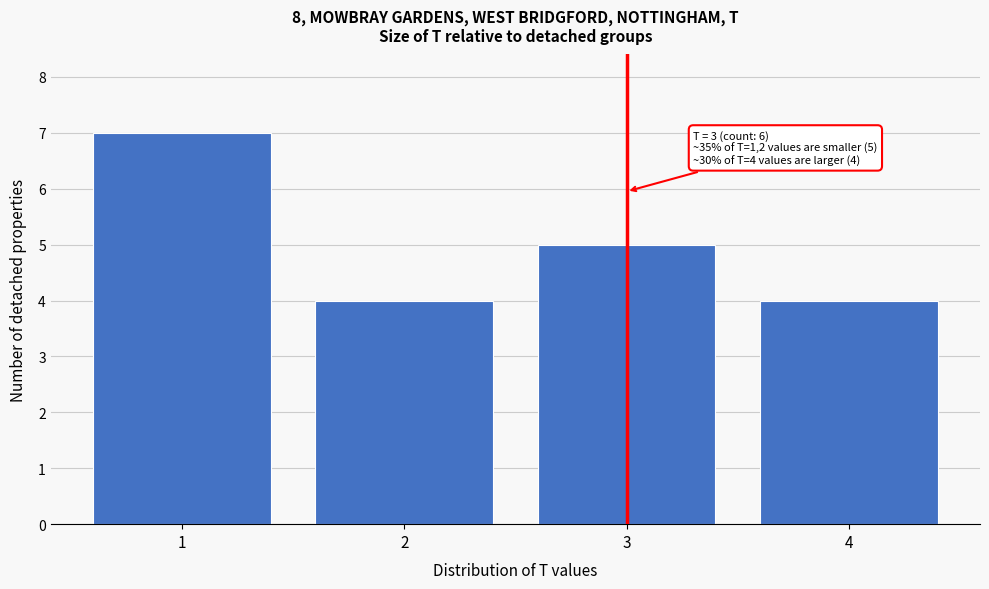

Reading left to right, list all the values displayed in this chart.

1=7	2=4	3=5	4=4